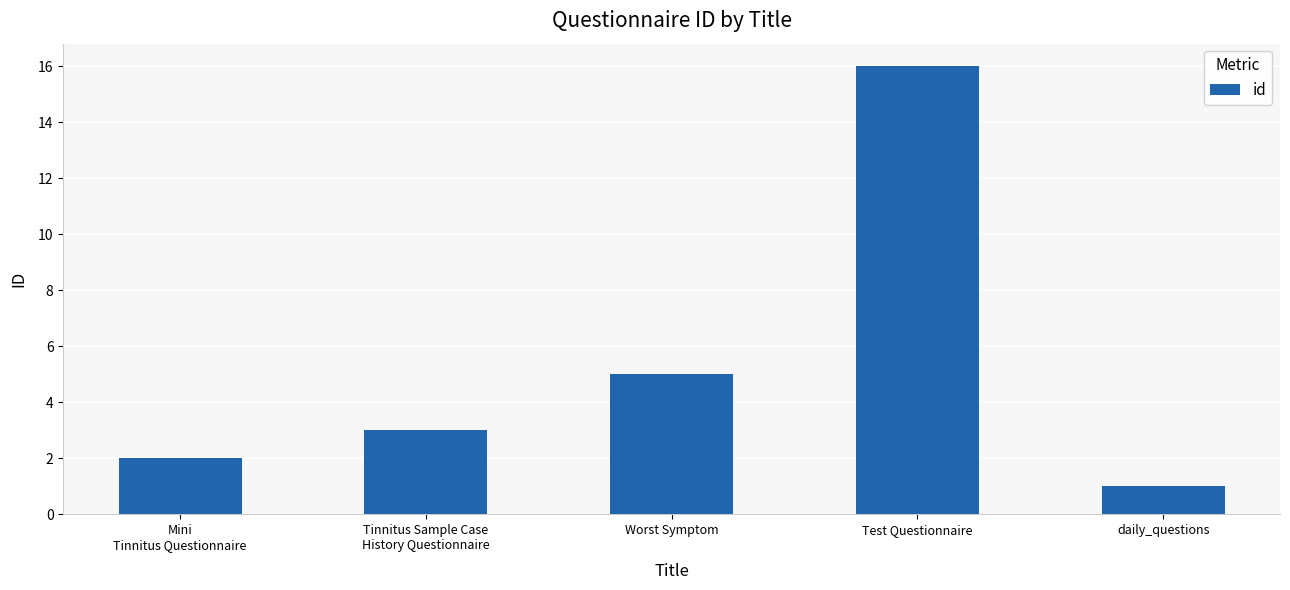

What is the sum of the values at Tinnitus Sample Case
History Questionnaire and Mini
Tinnitus Questionnaire?

5